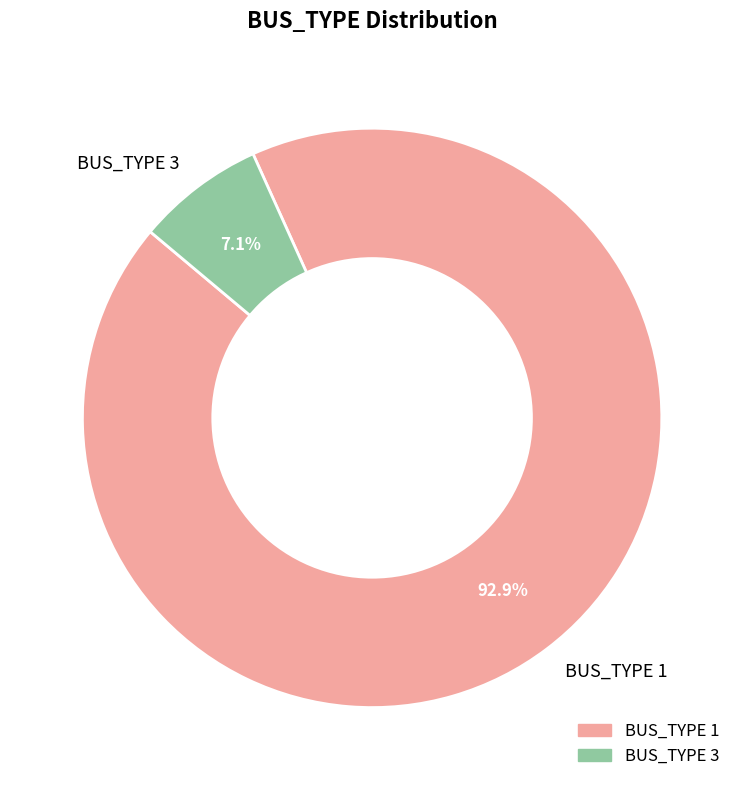

Which slice is the smallest?

BUS_TYPE 3